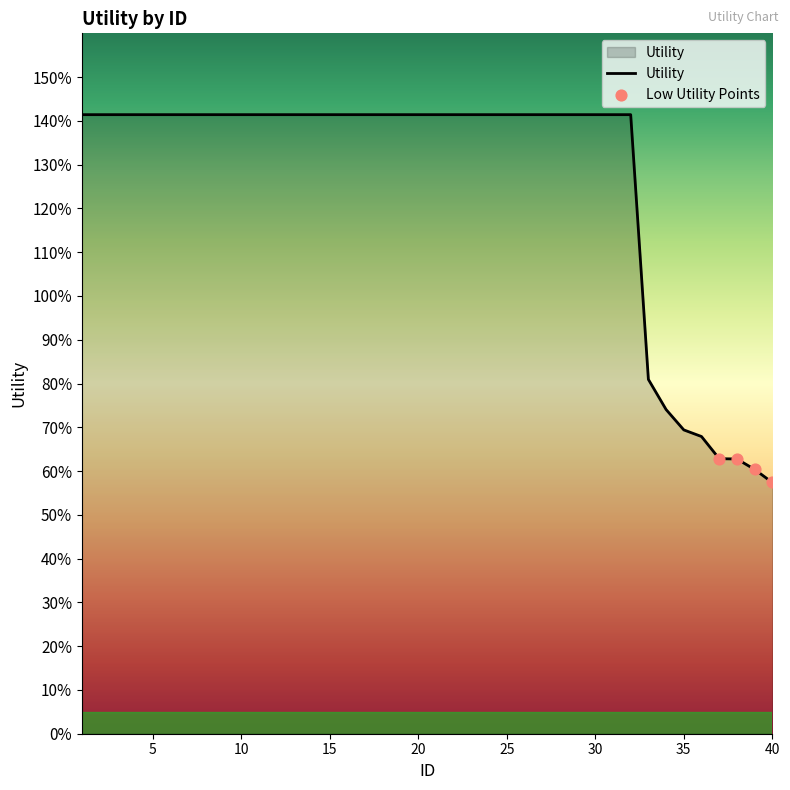

Does the chart have visible grid lines?

No